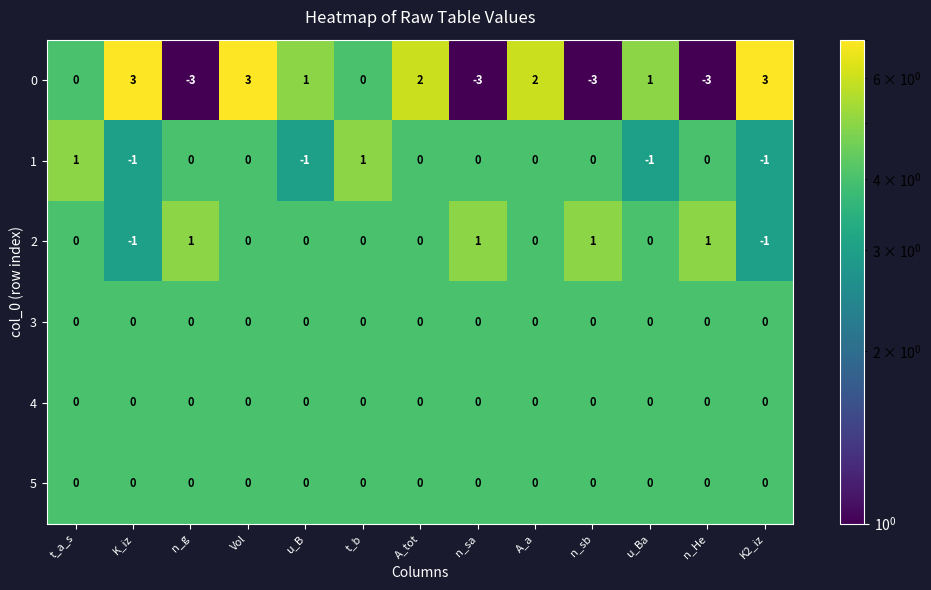

What is the difference between the highest and lowest values at n_g?

4